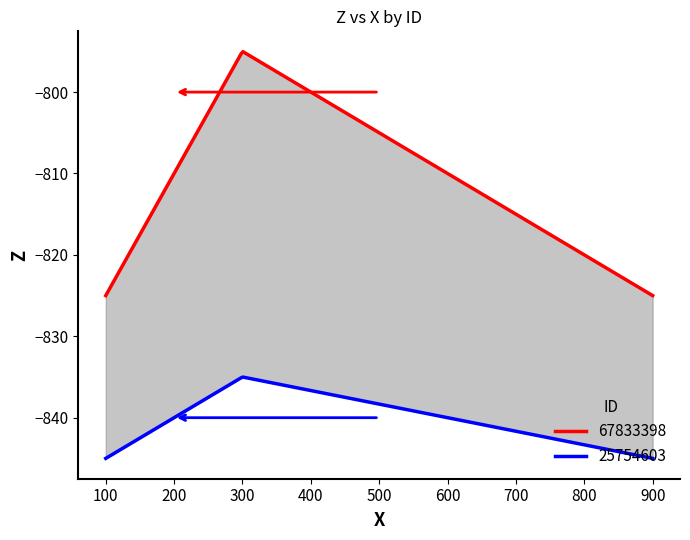

What position from the right is 900.0?

1